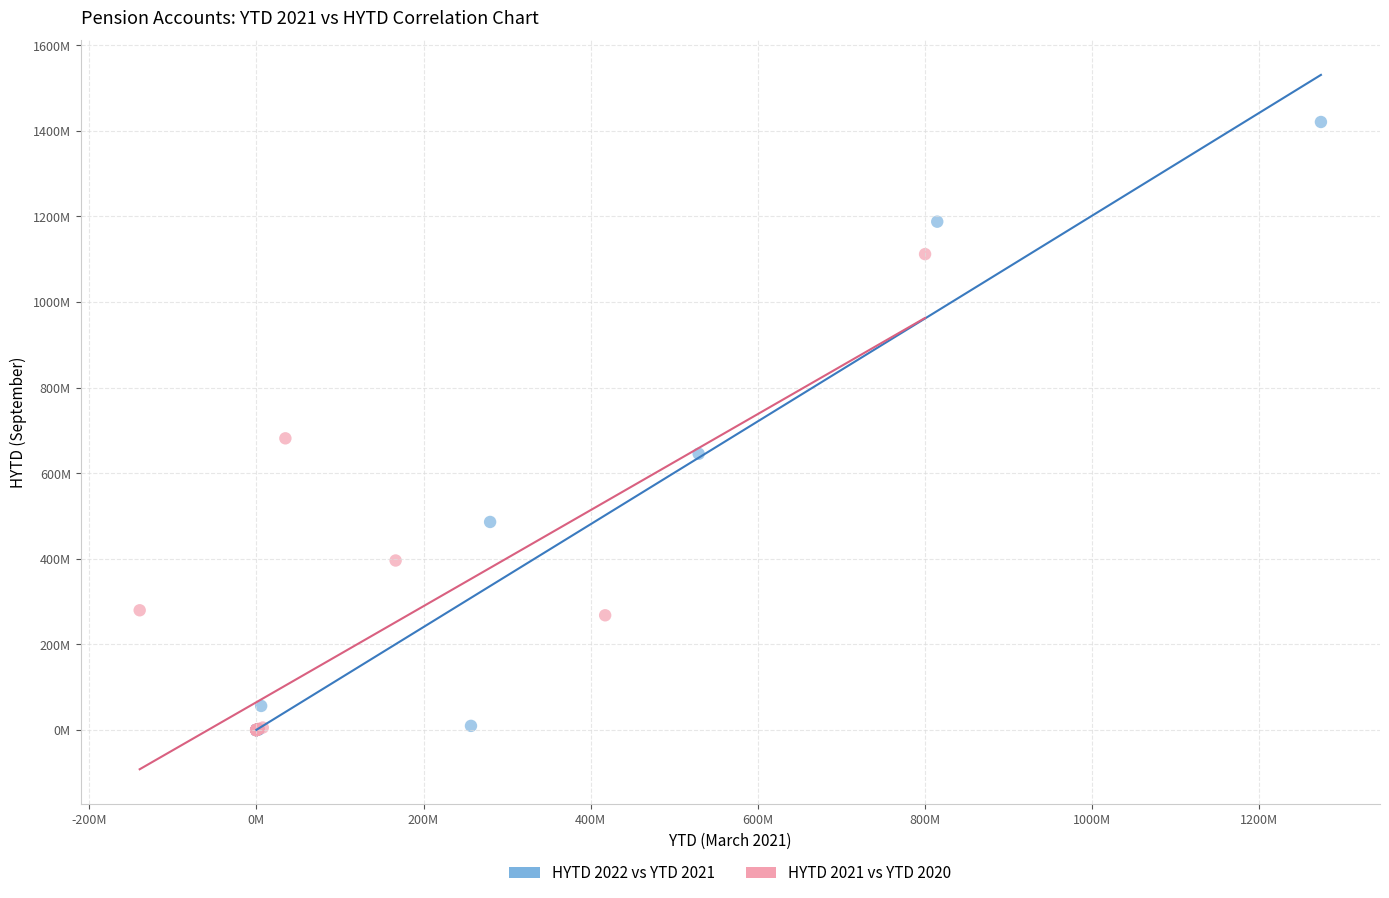

Which series has the widest spread of Y values?

HYTD 2022 vs YTD 2021